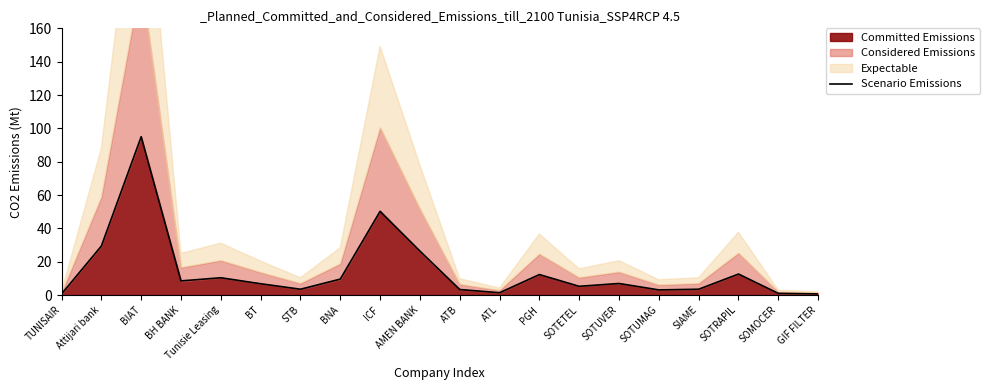

List the labels in order of value, largest first.

BIAT, ICF, Attijari bank, AMEN BANK, SOTRAPIL, PGH, Tunisie Leasing, BNA, BH BANK, SOTUVER, BT, SOTETEL, STB, SIAME, ATB, SOTUMAG, ATL, SOMOCER, GIF FILTER, TUNISAIR